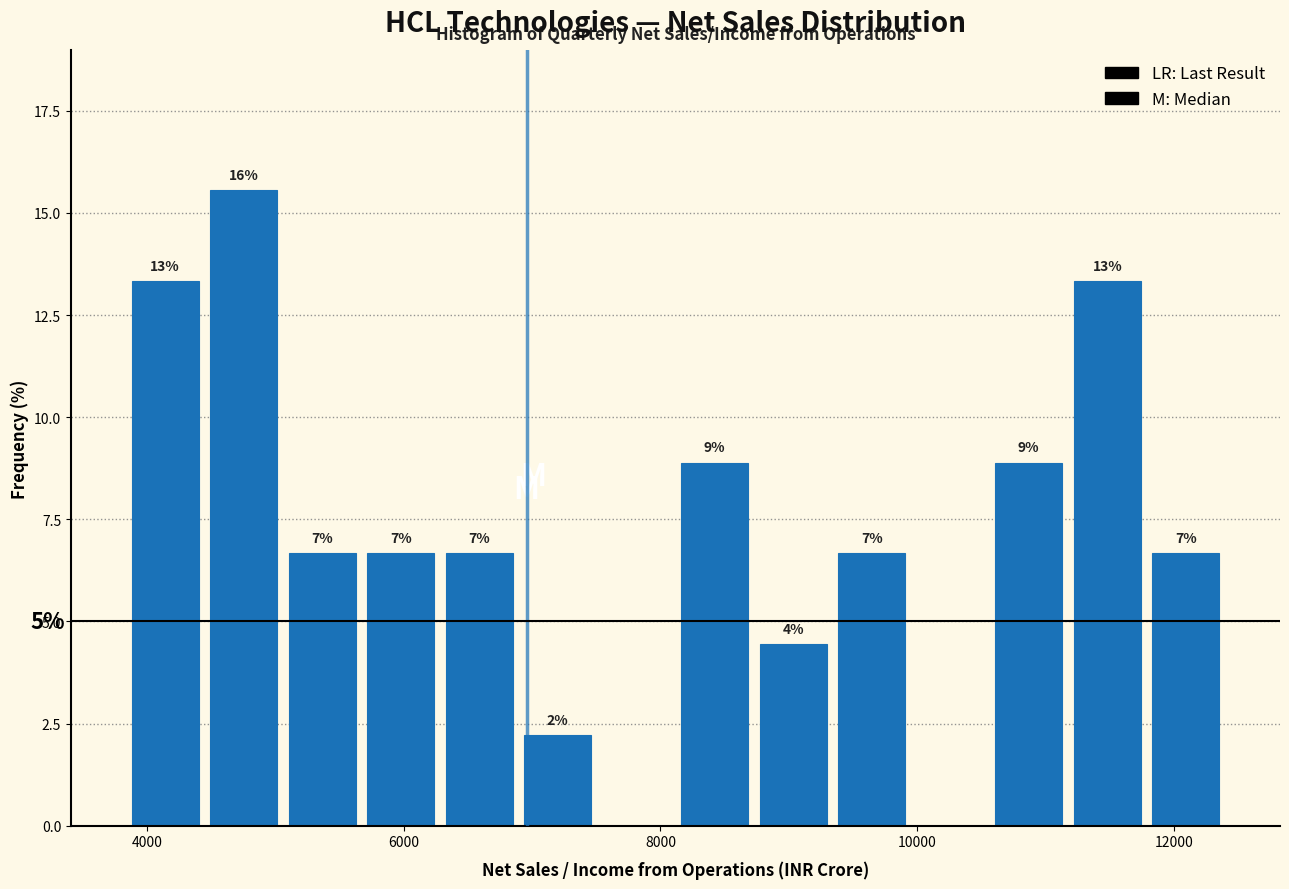

Around what value on the x-axis is the tallest bar? Give the approximate position of its centre, as read against the axis.

4800